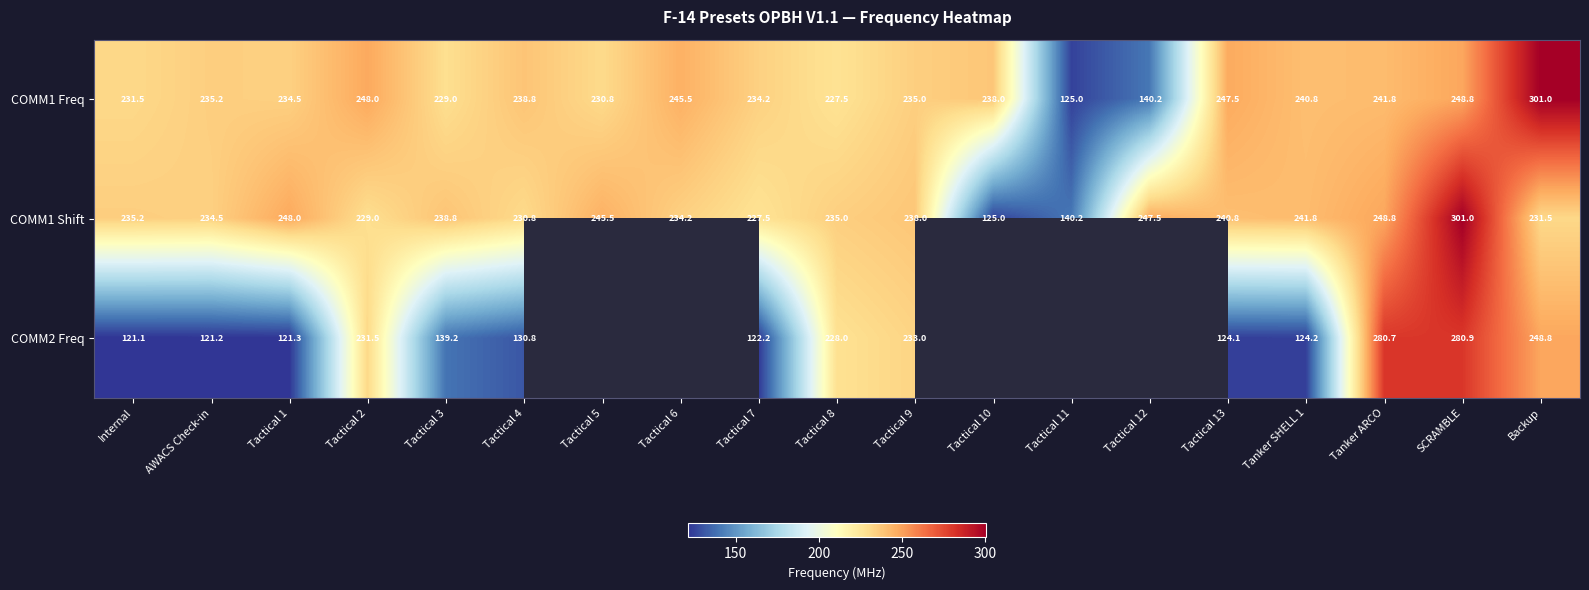

At which label does COMM1 Shift first exceed 235?

Internal